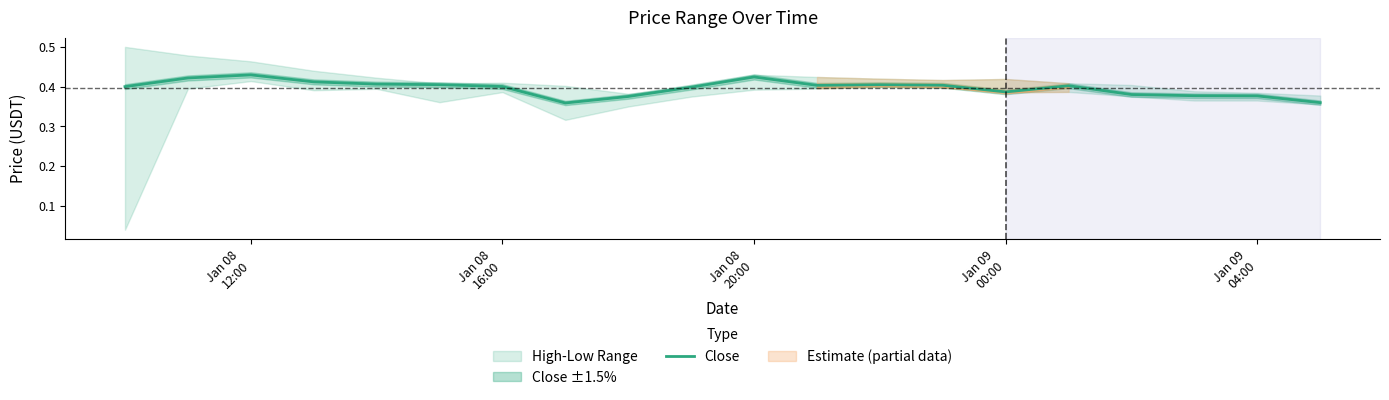

What position from the left is Jan 09 04:00?

19